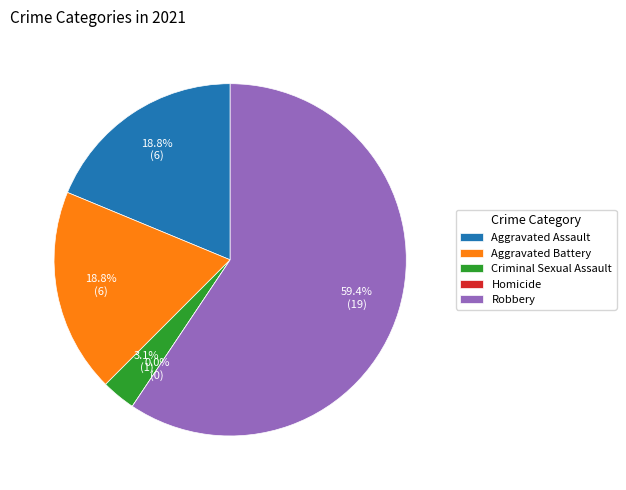

Is it true that Aggravated Battery is 1% of the pie?

False